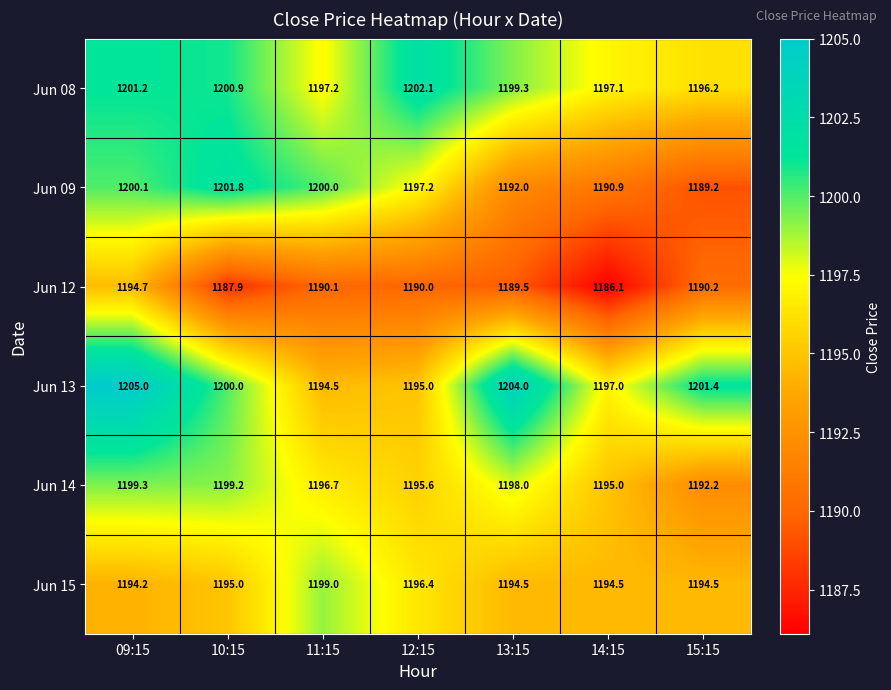

At which category is the sum across all series the highest?

09:15